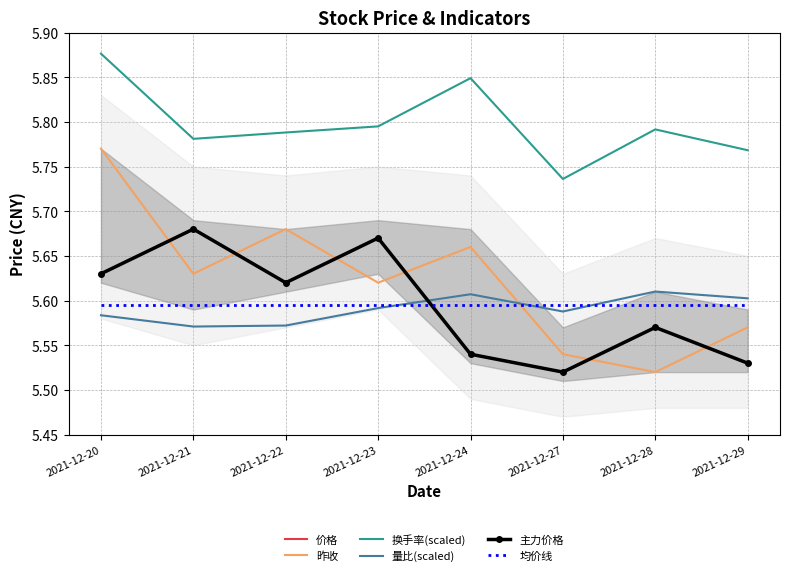

True or false: 价格 and 换手率(scaled) cross at least once.

False